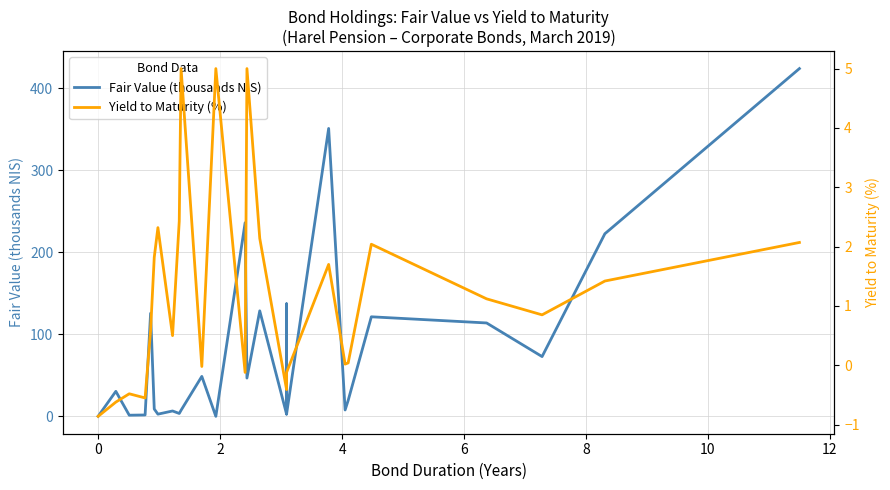

Rank the series by their maximum value, from highest to lowest.

Fair Value (thousands NIS), Yield to Maturity (%)